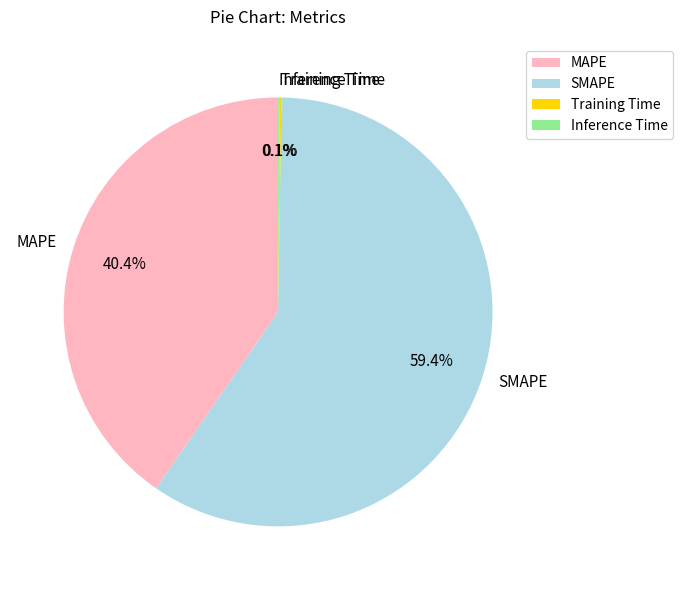

Is there any slice that represents more than half of the pie?

Yes